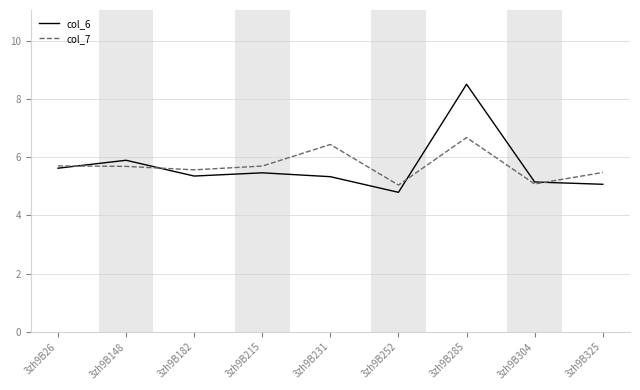

What is the sum of all col_7 values?

51.3